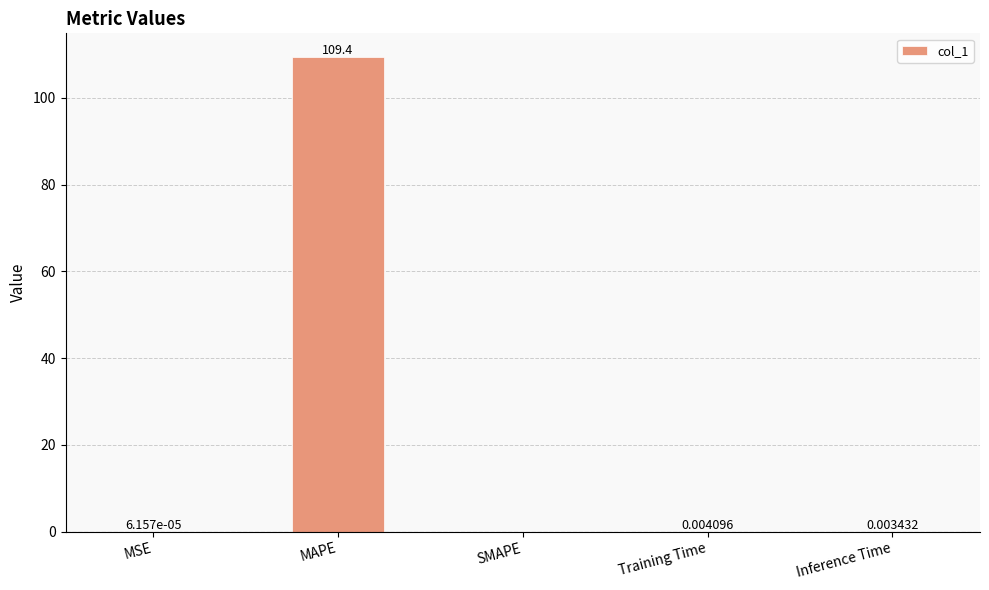

Between MSE and Inference Time, which is larger?

Inference Time